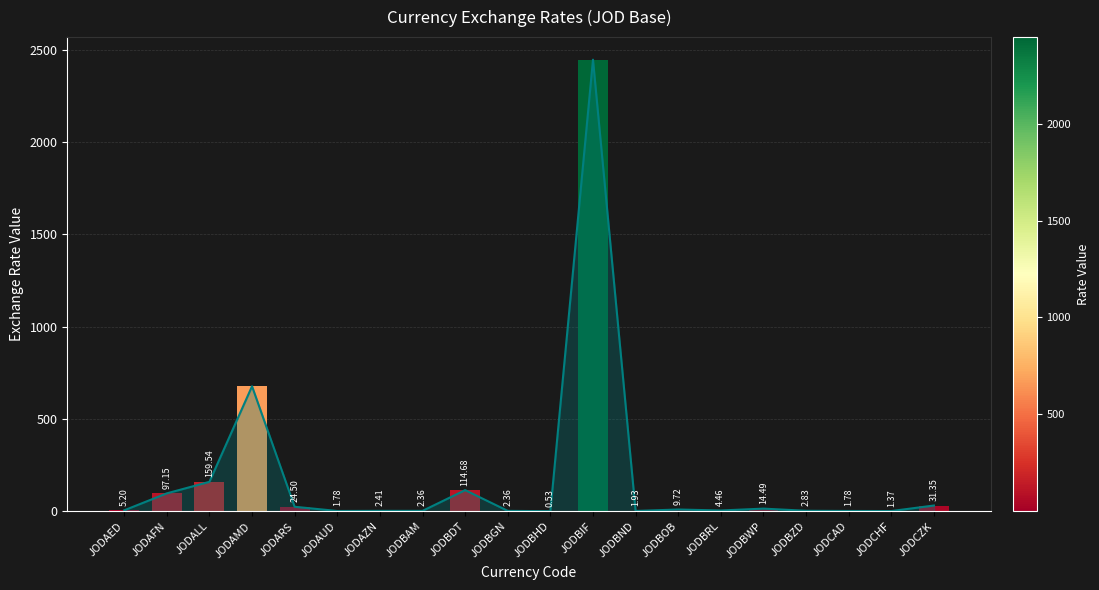

What is the maximum value shown in the chart?

2445.7